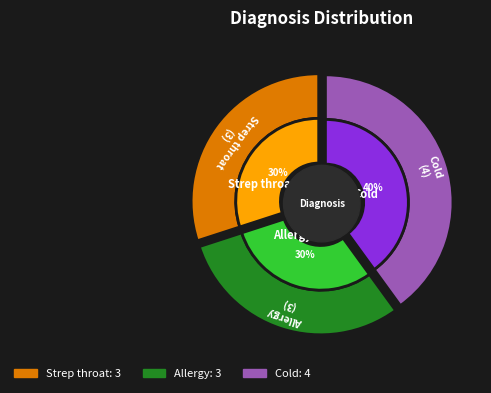

What is the total percentage of Allergy and Strep throat?

60.0%